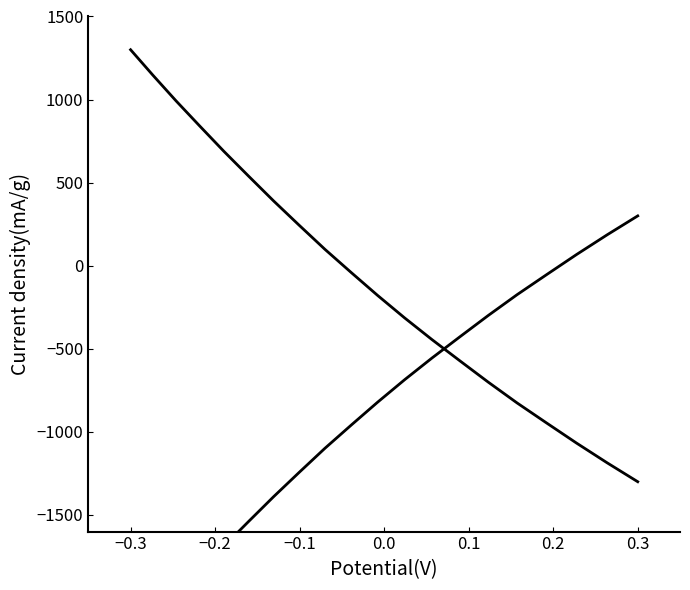

True or false: Y position has more than 0 points higher than both neighbors.

False